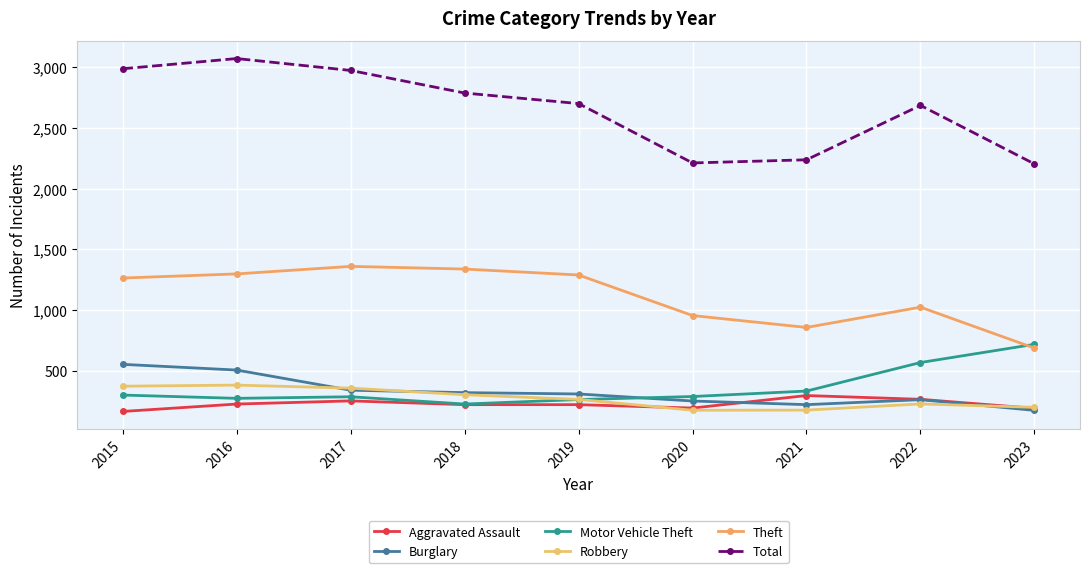

How many series are shown in this chart?

6